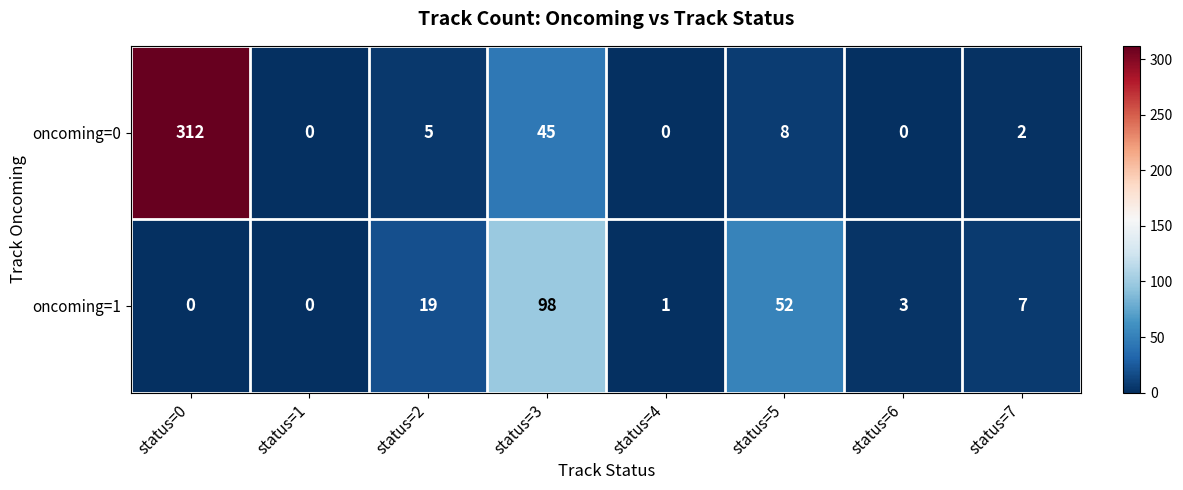

What is the total value across all series at status=4?

1